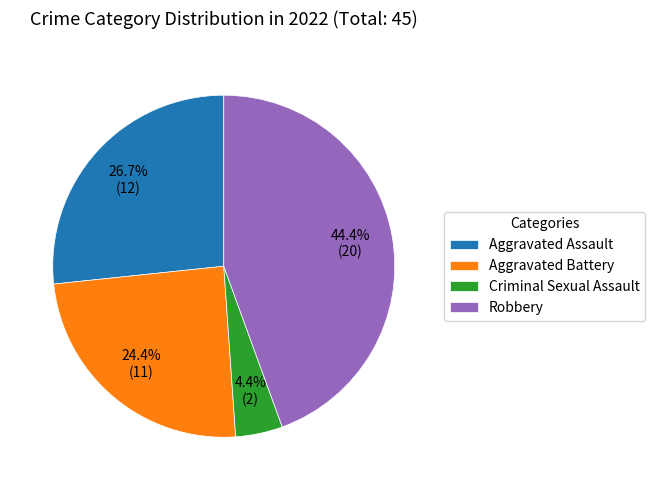

What percentage is the Criminal Sexual Assault slice, to the nearest percent?

4%